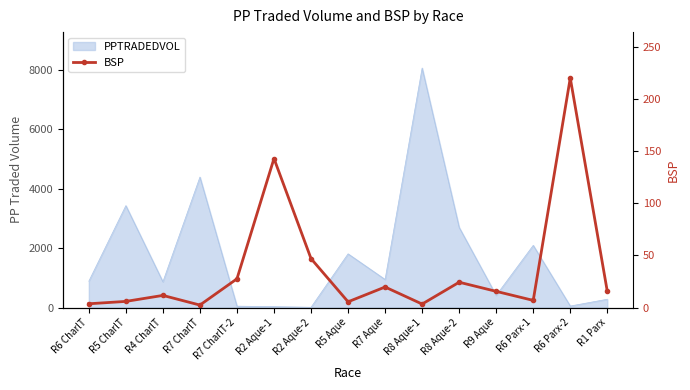

What position from the left is R8 Aque-2?

11